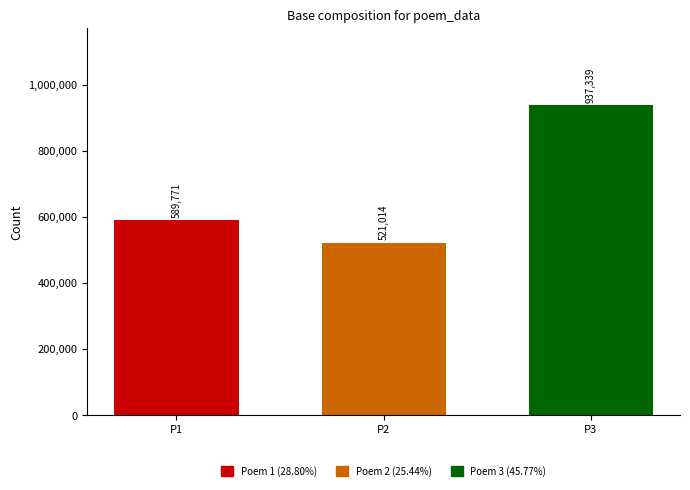

Between P2 and P1, which is larger?

P1